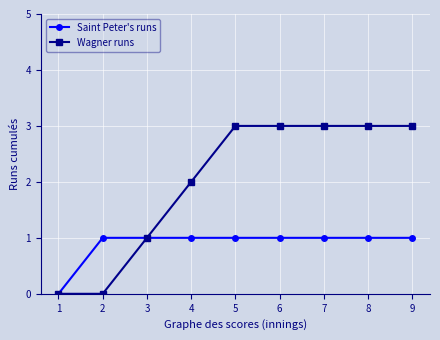

At which label is Saint Peter's runs closest to 0?

1